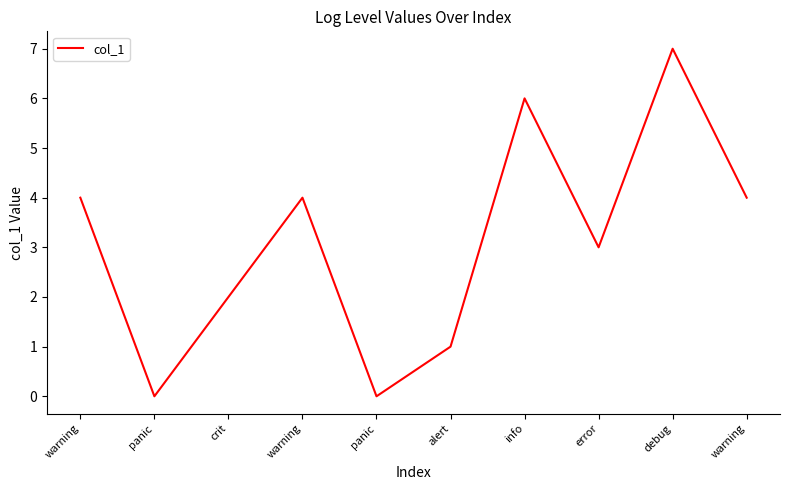

Is it true that the value at warning is 4?

True